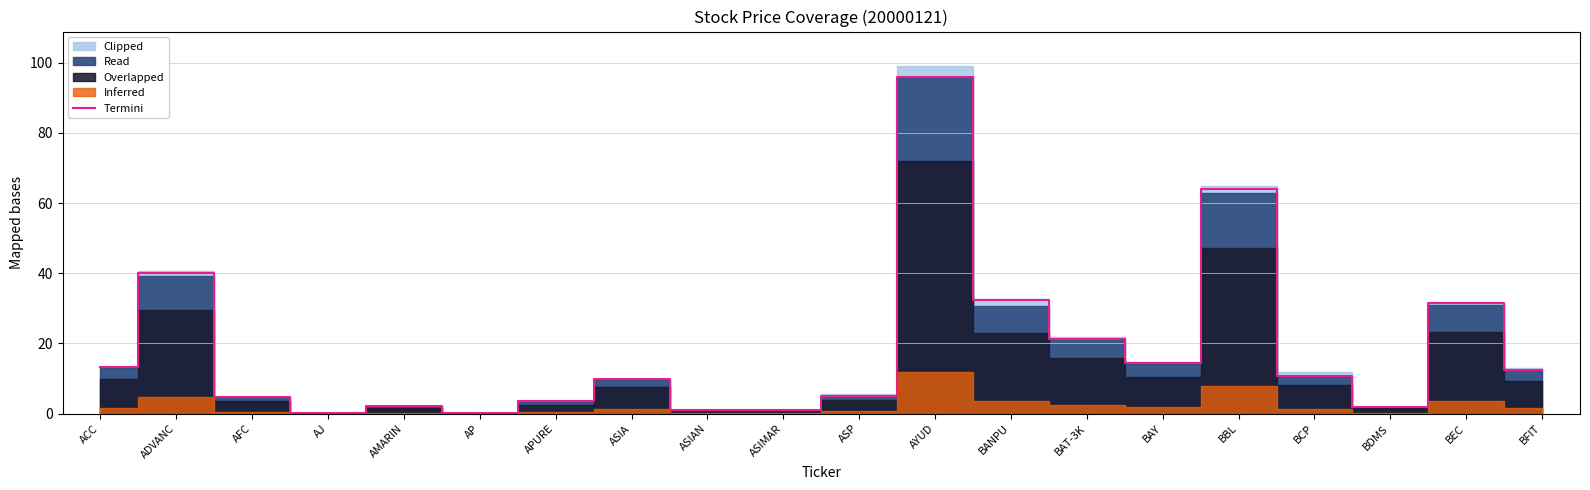

What is the difference between the values at BDMS and ASIMAR?

0.8